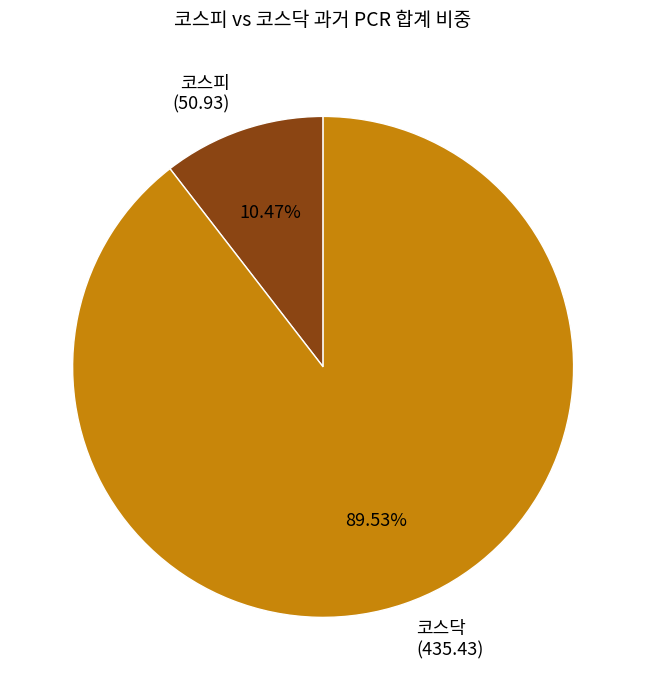

To the nearest percent, what is the average slice percentage?

50%